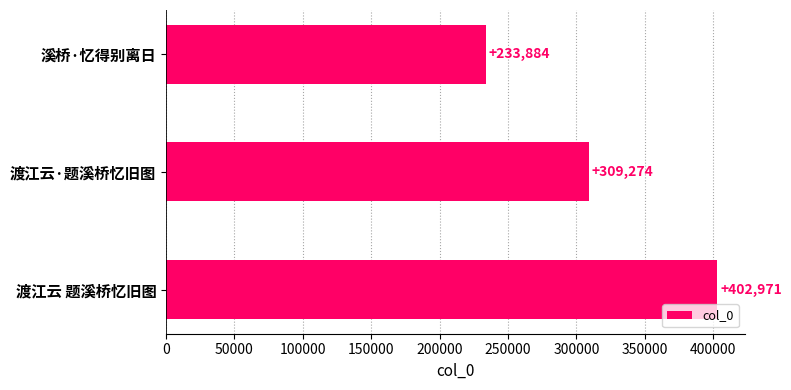

Which label corresponds to the largest value in the chart?

渡江云 题溪桥忆旧图